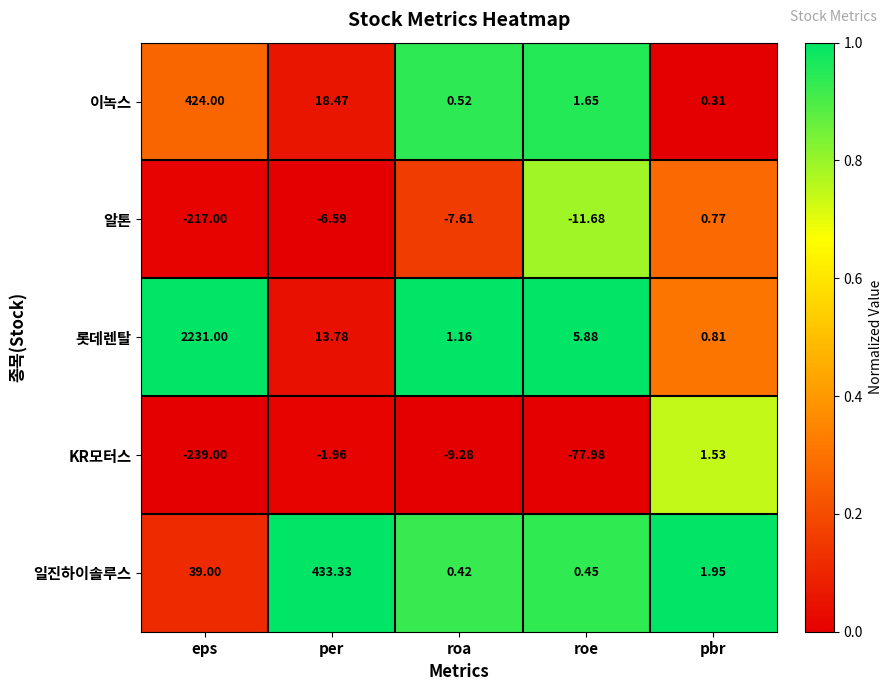

At which label does 알톤 first exceed -7?

per